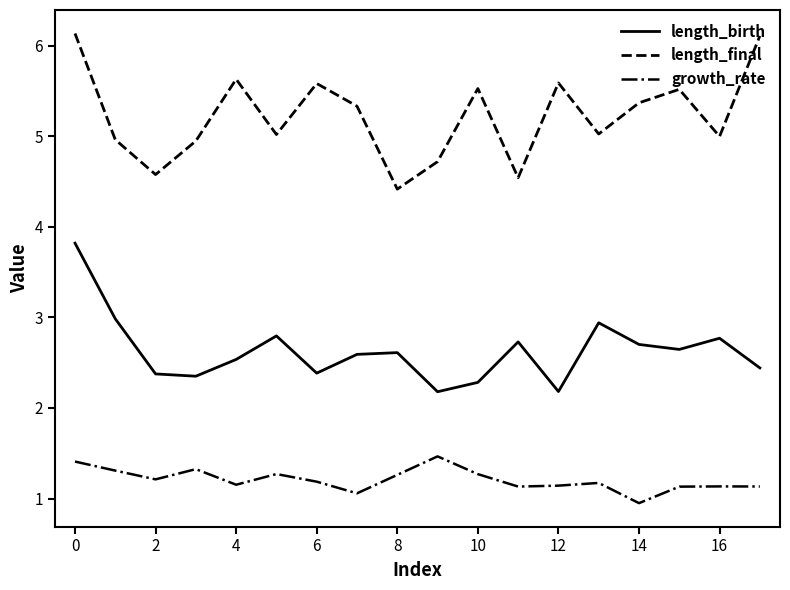

Rank the series by their average value, from highest to lowest.

length_final, length_birth, growth_rate